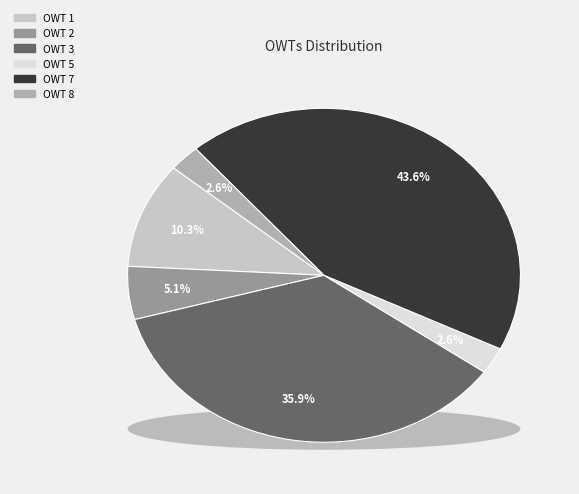

Is there any slice that represents more than half of the pie?

No